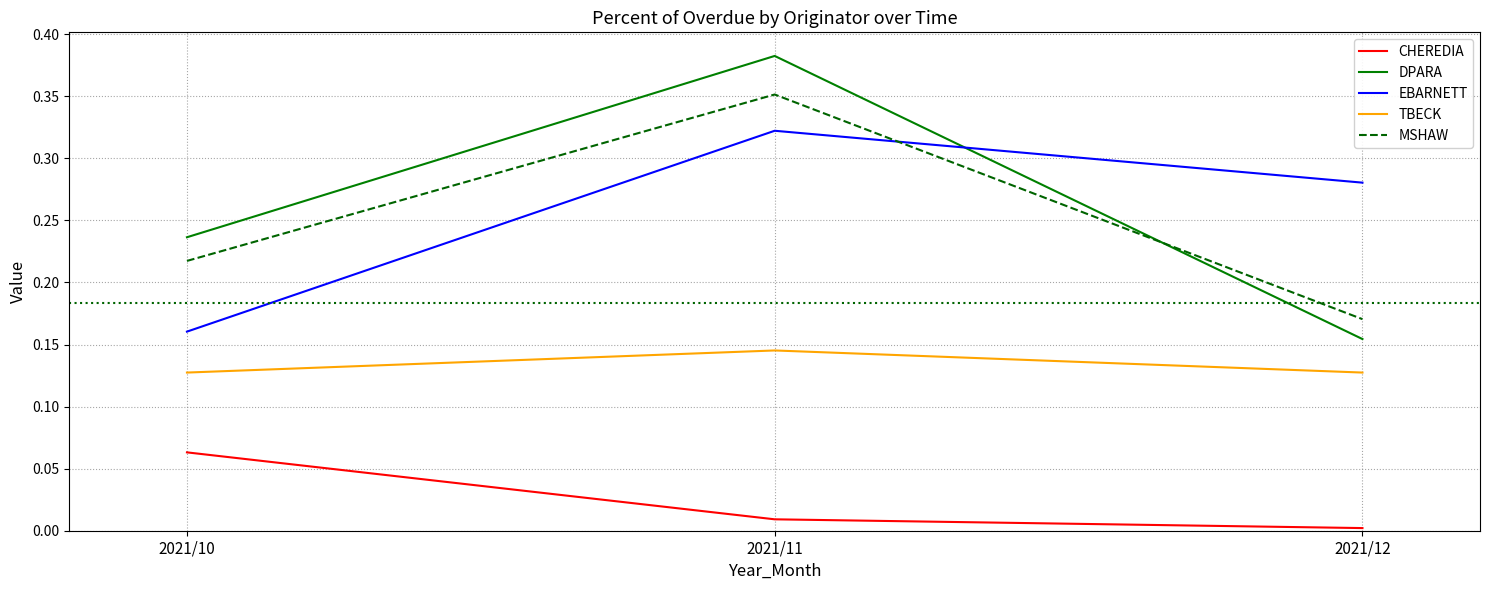

Between 2021/11 and 2021/12, which series saw the biggest shift?

DPARA